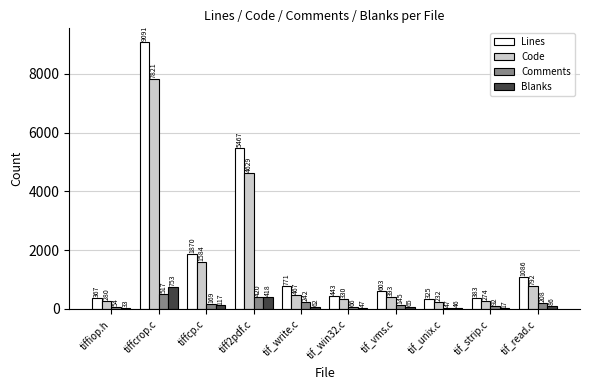

Which series has the widest spread of values?

Lines